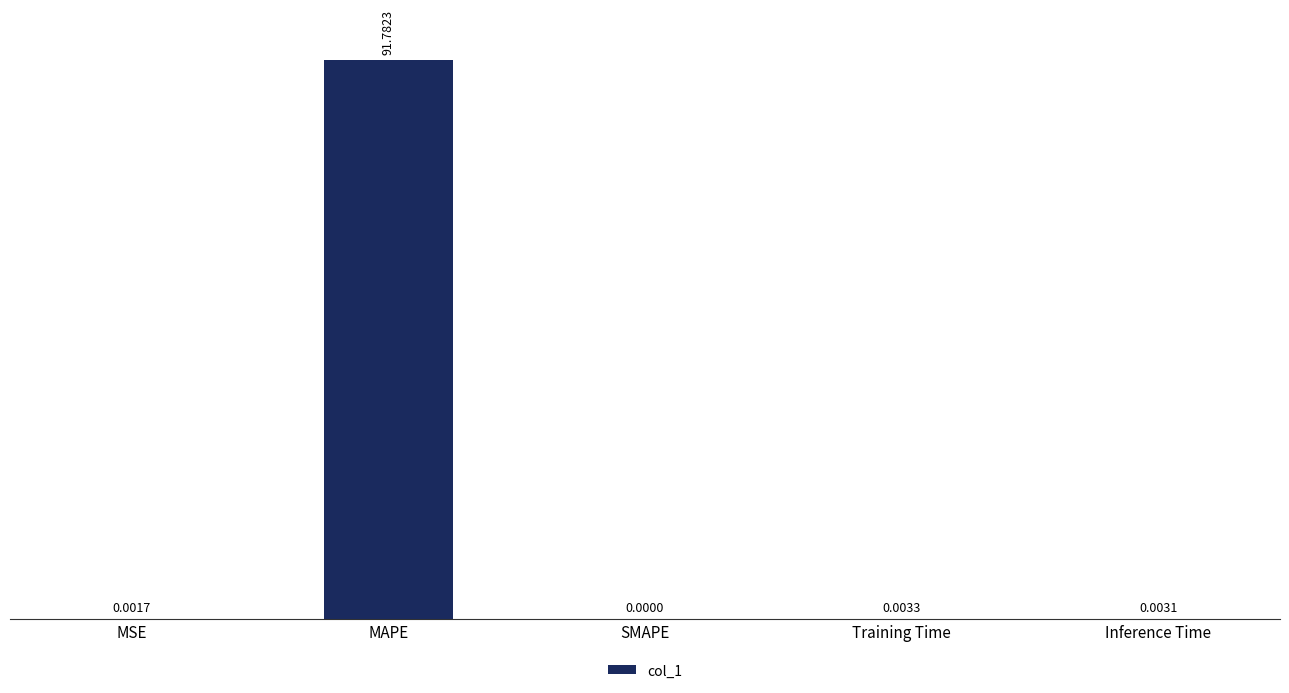

Are the bars horizontal?

No